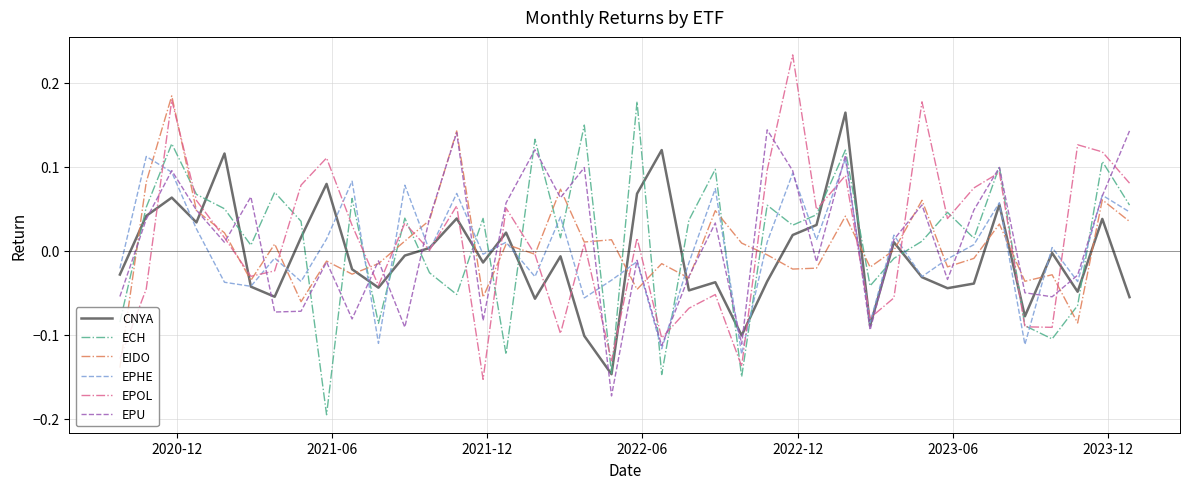

True or false: ECH and EIDO intersect in this chart.

True